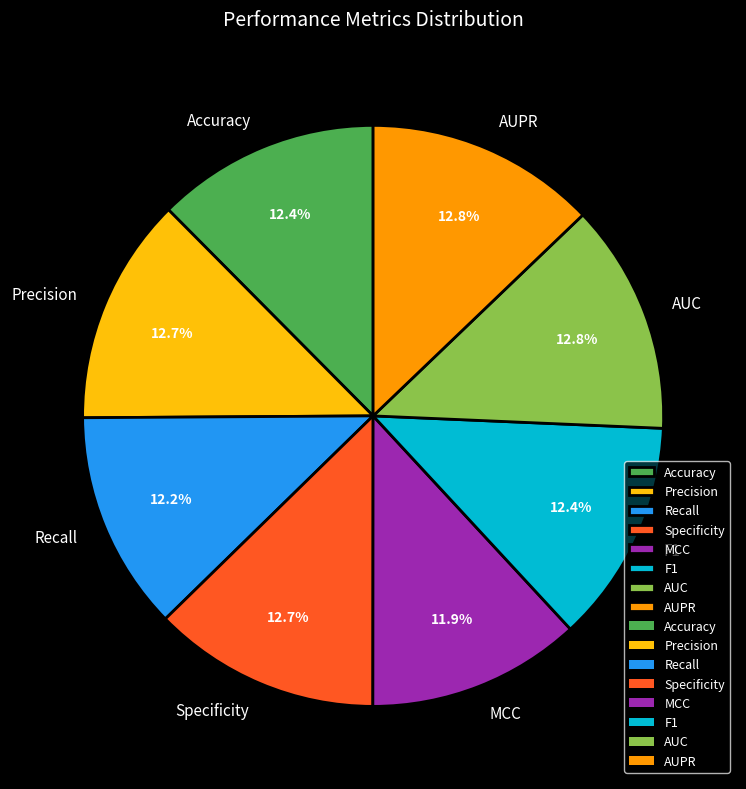

What percentage is NOT represented by AUC?

87.2%